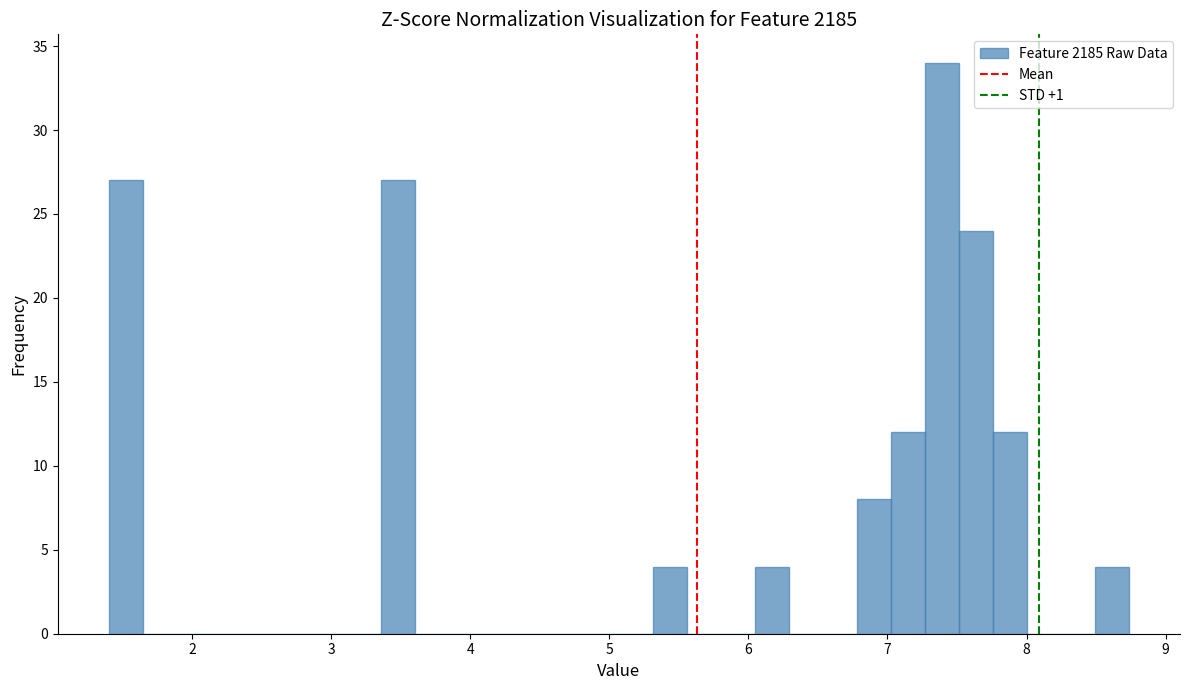

Read against the x-axis, roughly where is the centre of the tallest bar?

7.4